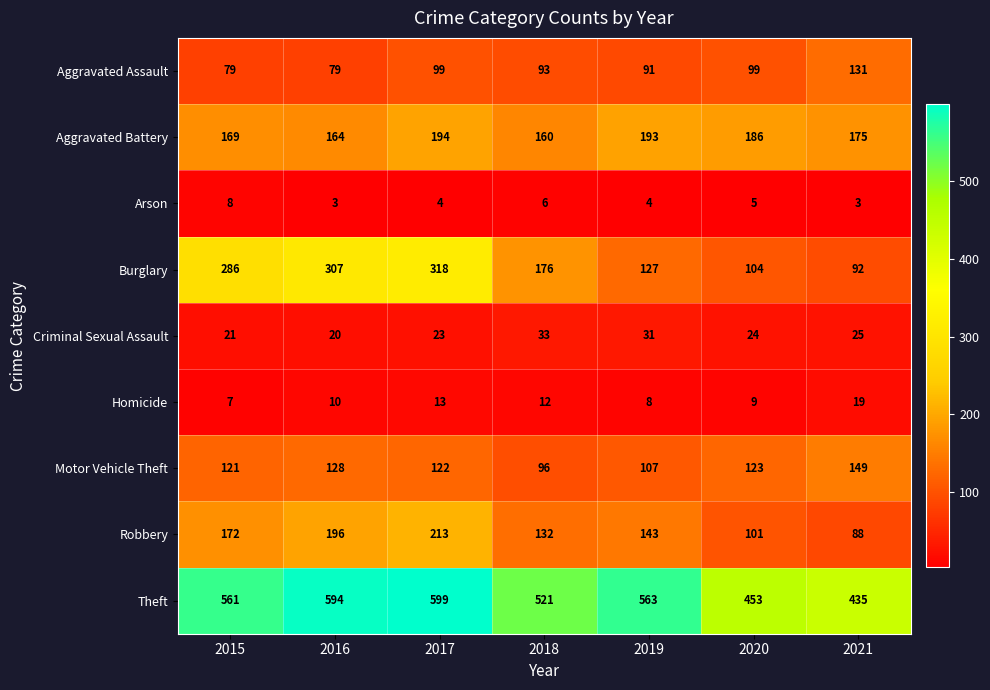

What is the average value of the Arson series?

5